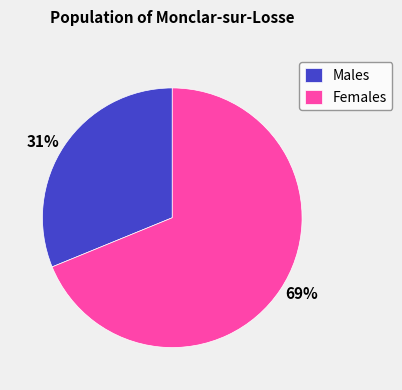

The 31% slice represents 26% of the pie. True or false?

False